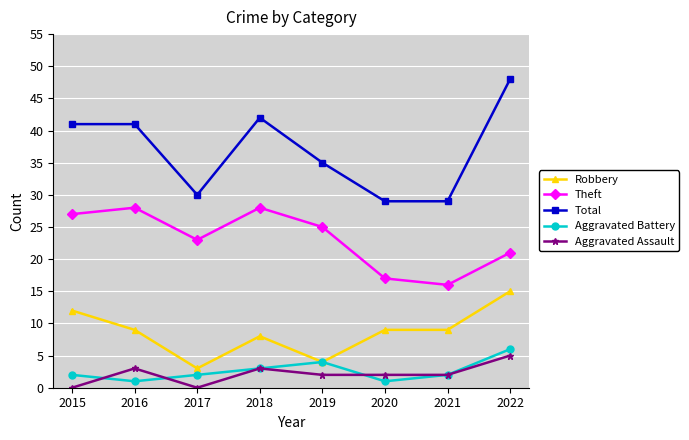

Between 2019 and 2020, which series saw the biggest shift?

Theft